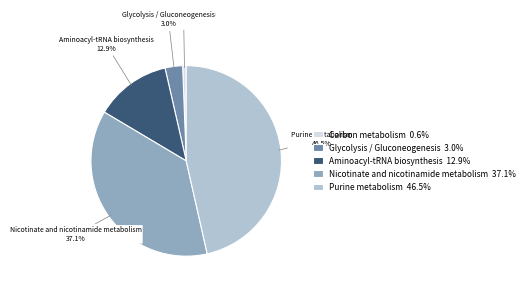

To the nearest percent, what is the combined percentage of Aminoacyl-tRNA biosynthesis and Purine metabolism?

59%